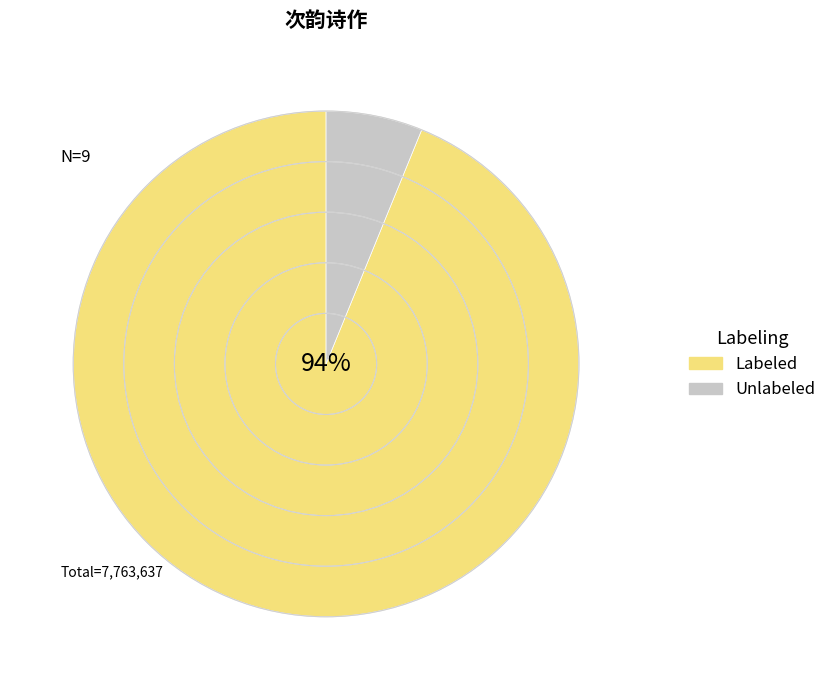

Which category has the smallest portion of the pie?

Unlabeled